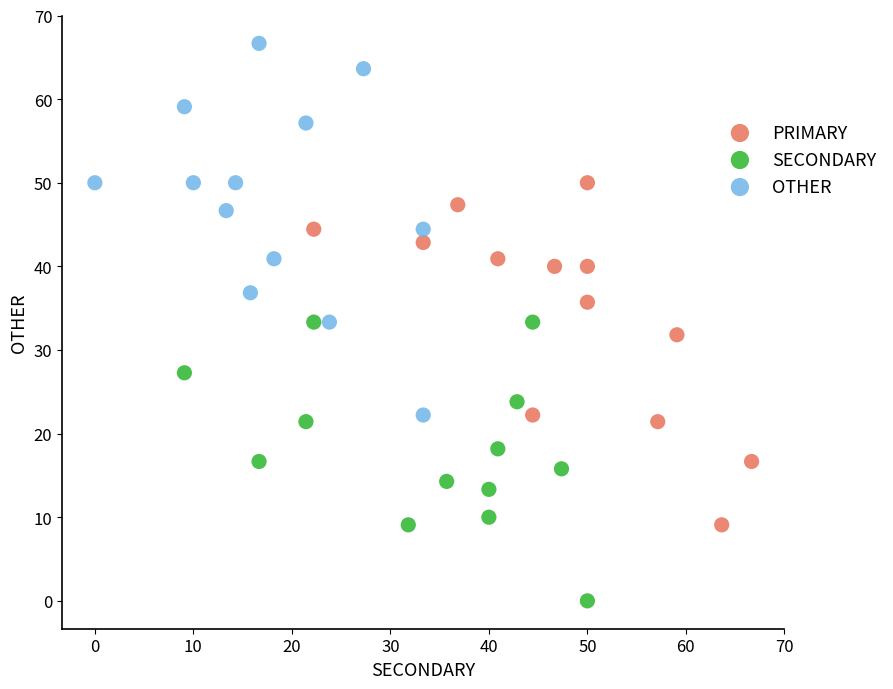

Which series reaches the maximum Y coordinate?

OTHER